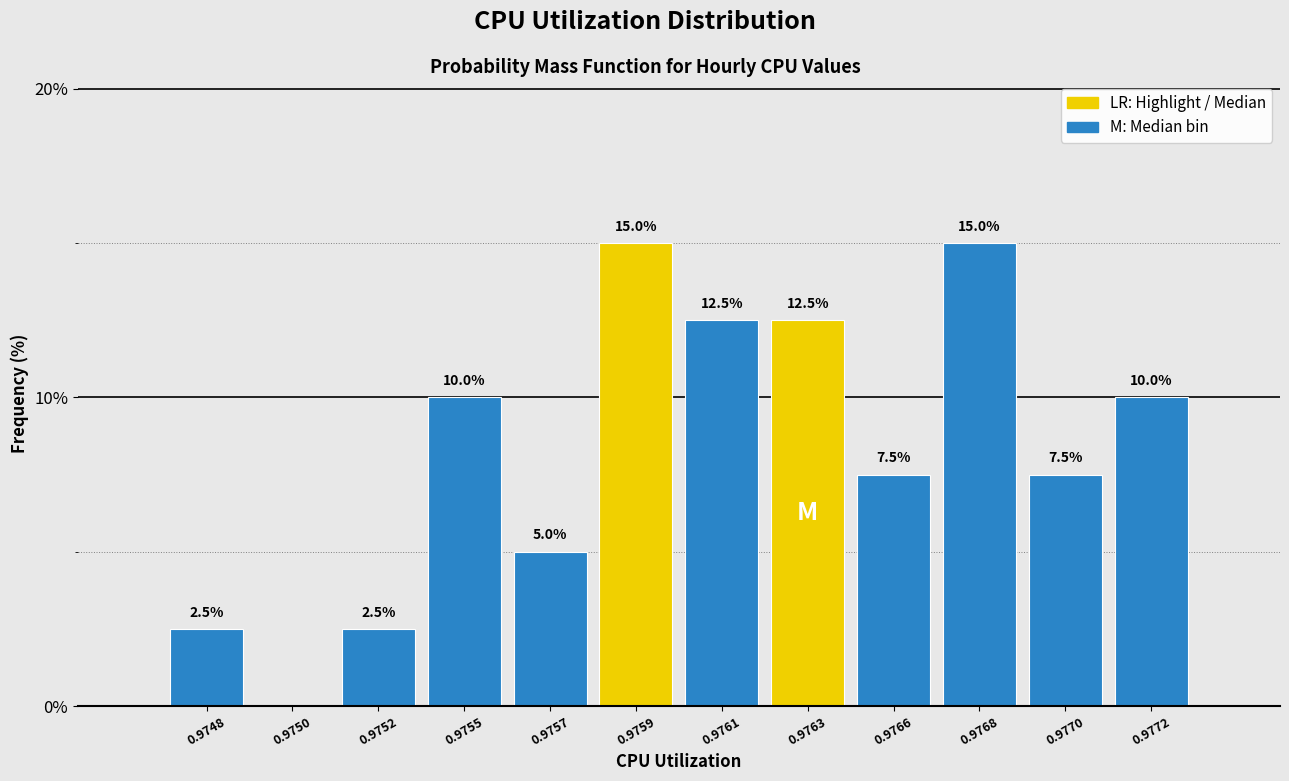

Reading left to right, extract all data points from this chart.

0.9748=2.5	0.9750=0.0	0.9752=2.5	0.9755=10.0	0.9757=5.0	0.9759=15.0	0.9761=12.5	0.9763=12.5	0.9766=7.5	0.9768=15.0	0.9770=7.5	0.9772=10.0